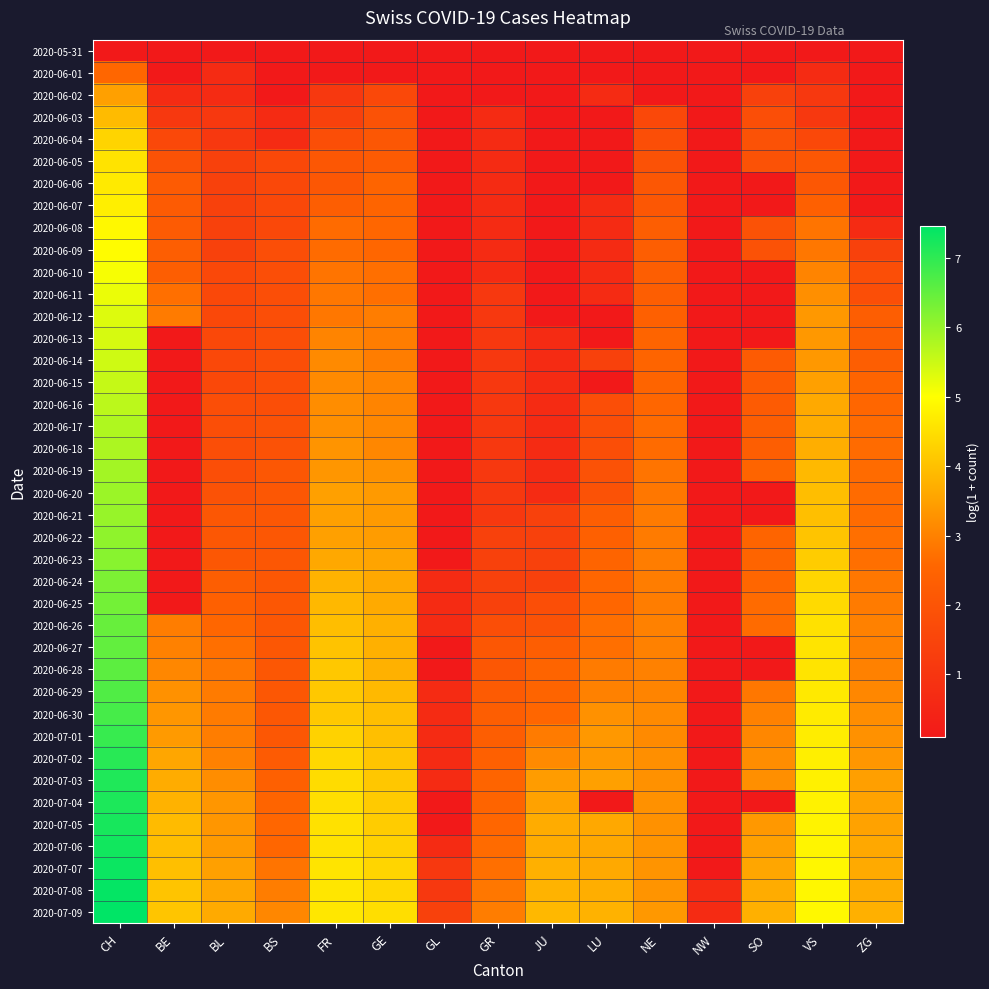

At which category is the sum across all series the highest?

CH